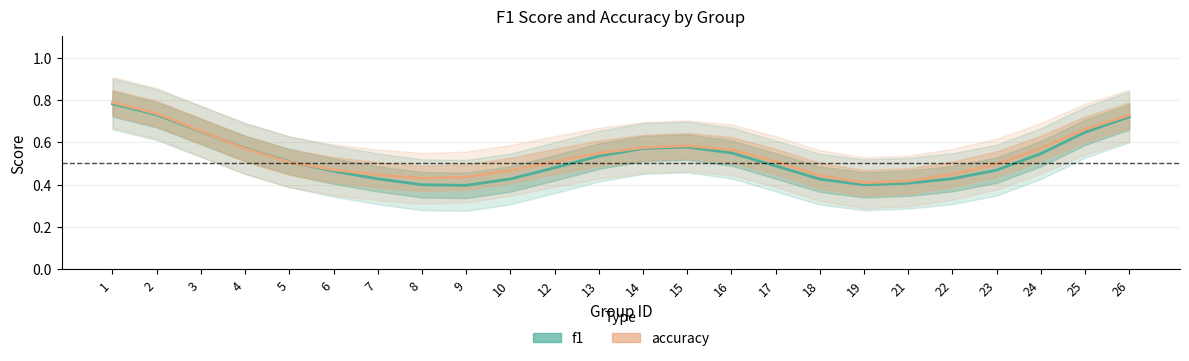

What is the value of the accuracy point at the 5th from the left?

0.5